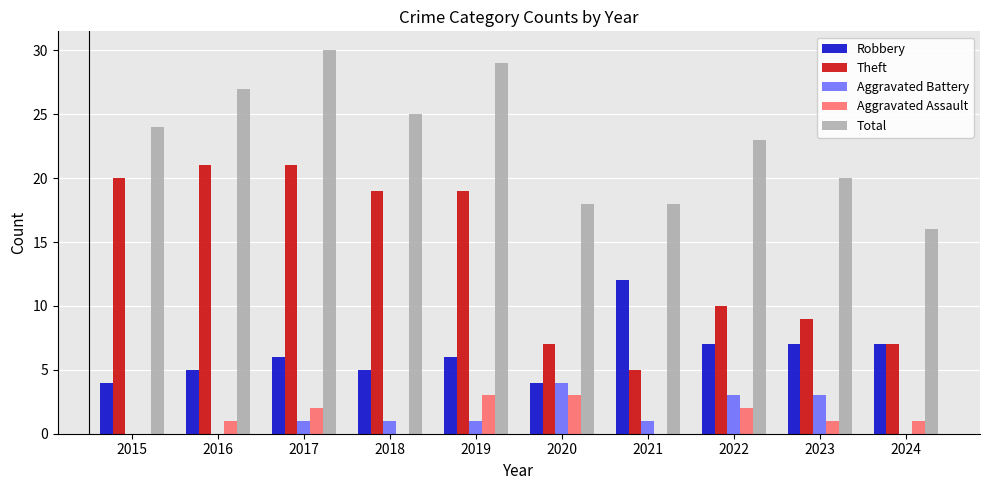

Reading left to right, list all the values displayed in this chart.

Robbery: 4	5	6	5	6	4	12	7	7	7
Theft: 20	21	21	19	19	7	5	10	9	7
Aggravated Battery: 0	0	1	1	1	4	1	3	3	0
Aggravated Assault: 0	1	2	0	3	3	0	2	1	1
Total: 24	27	30	25	29	18	18	23	20	16